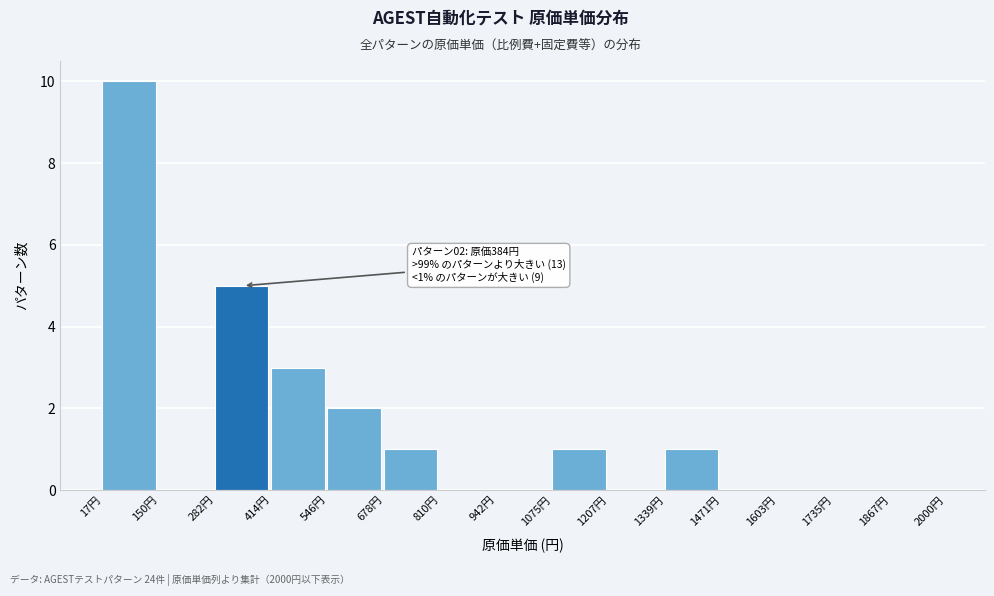

Over which range of the x-axis is the bar tallest?

20 to 160